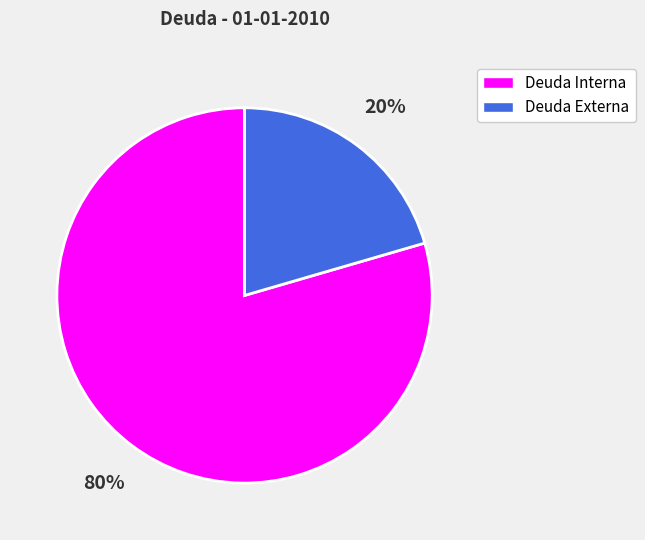

The Deuda Externa slice represents 11% of the pie. True or false?

False